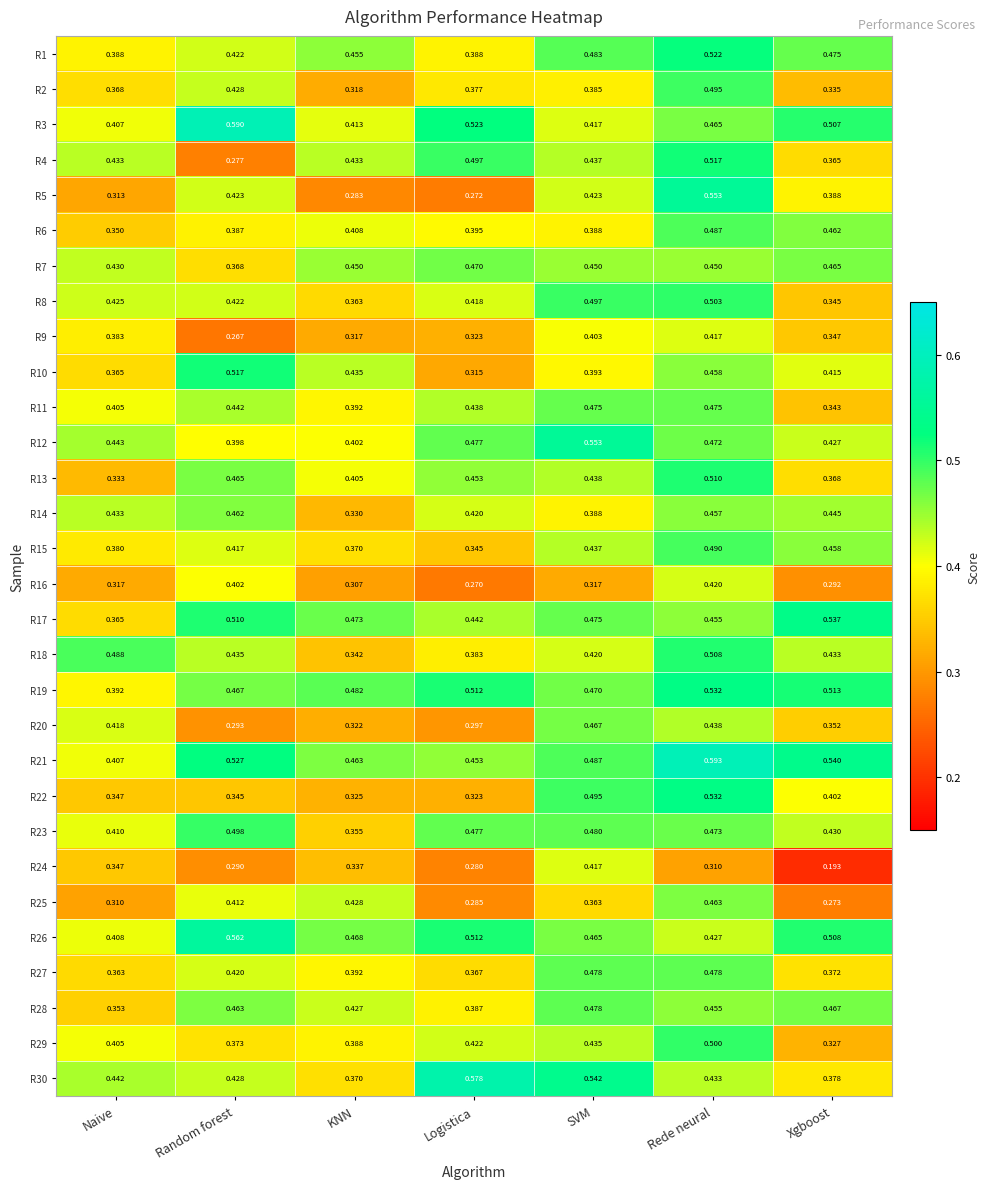

Which series has the widest spread of values?

R5